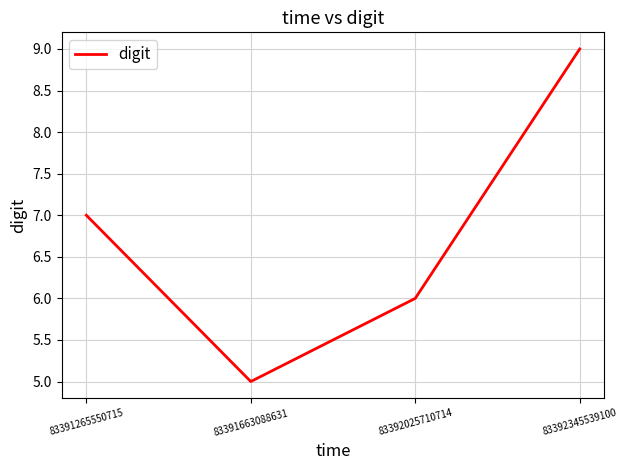

Reading left to right, extract all data points from this chart.

7	5	6	9